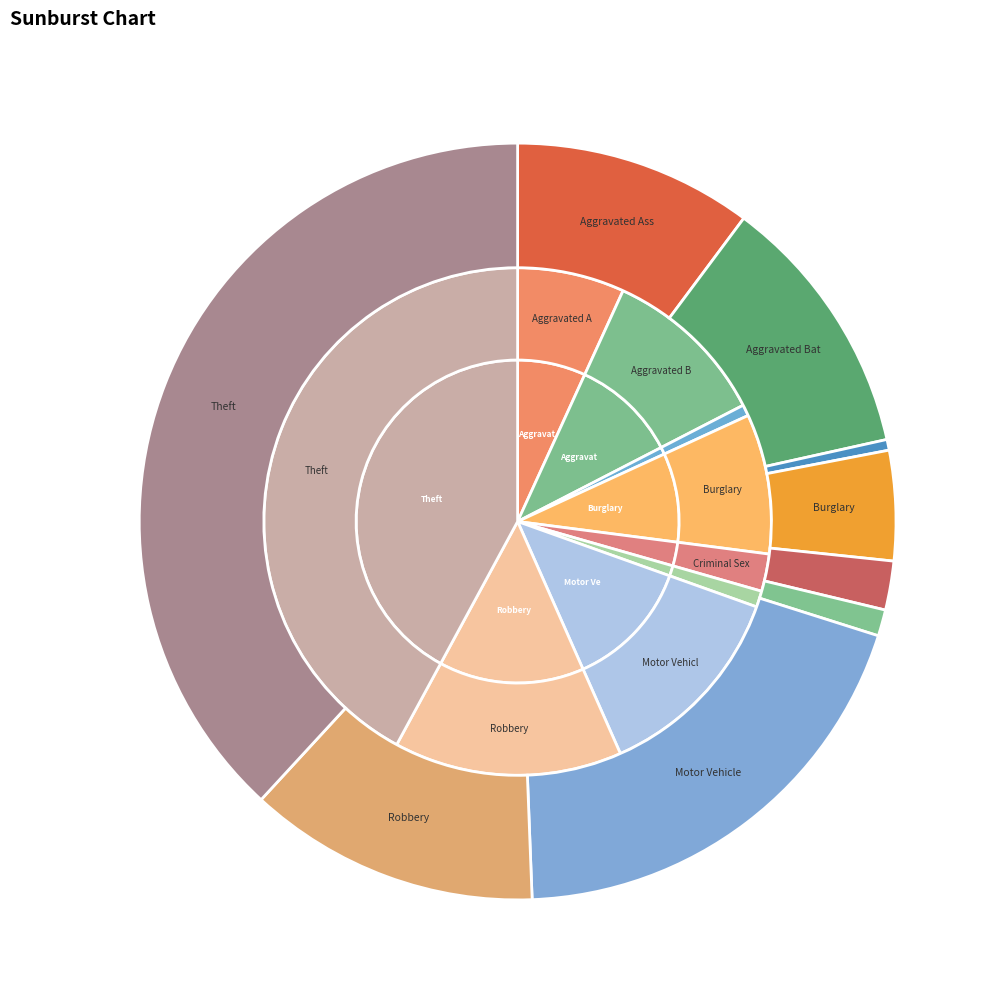

Which slice is the smallest?

Arson